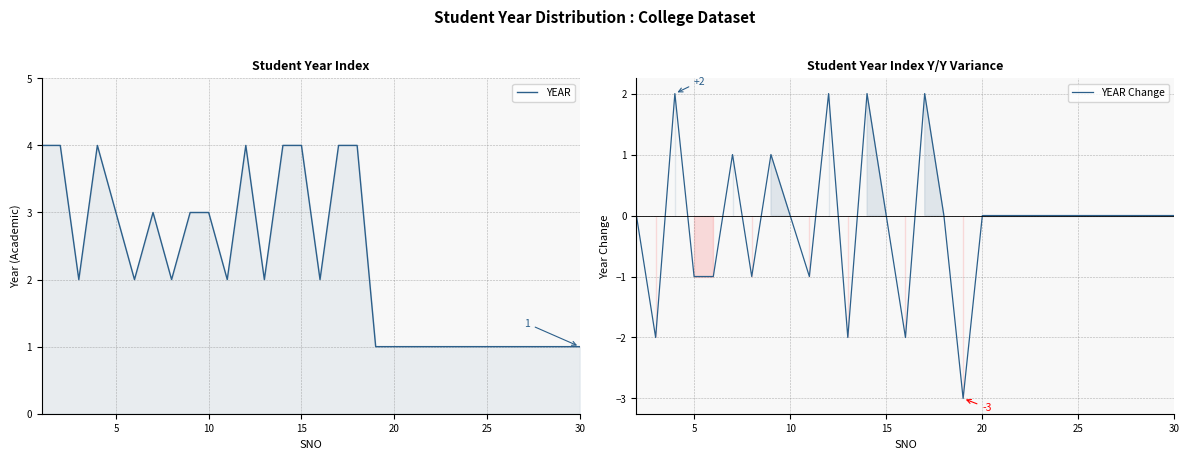

What is the sum of all values?

68